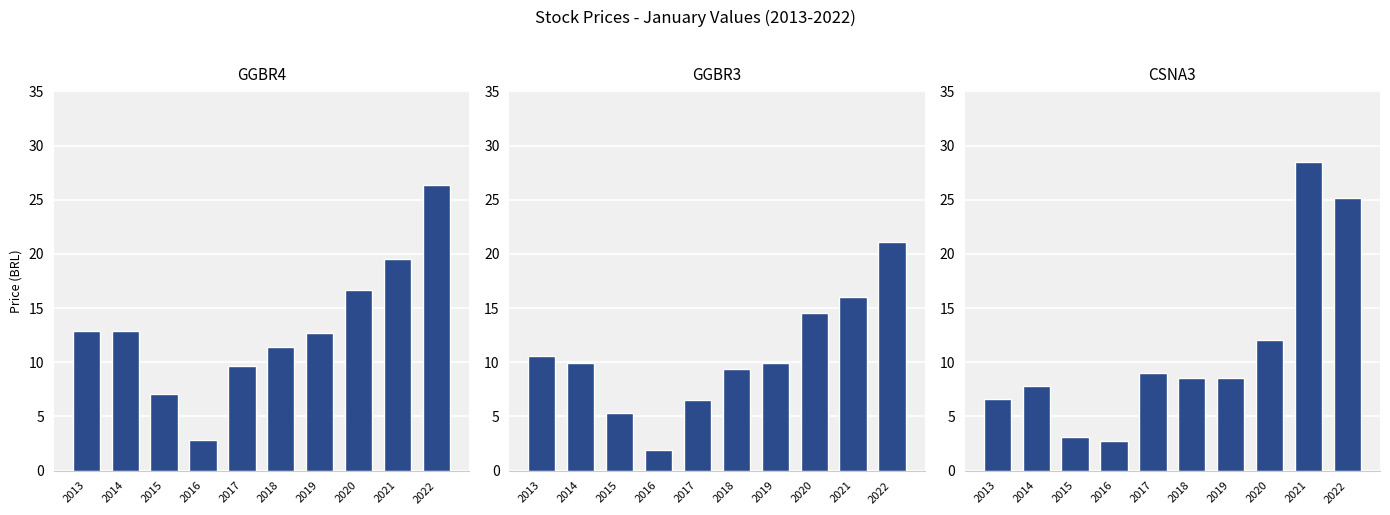

Which series has the largest range (max minus min)?

CSNA3